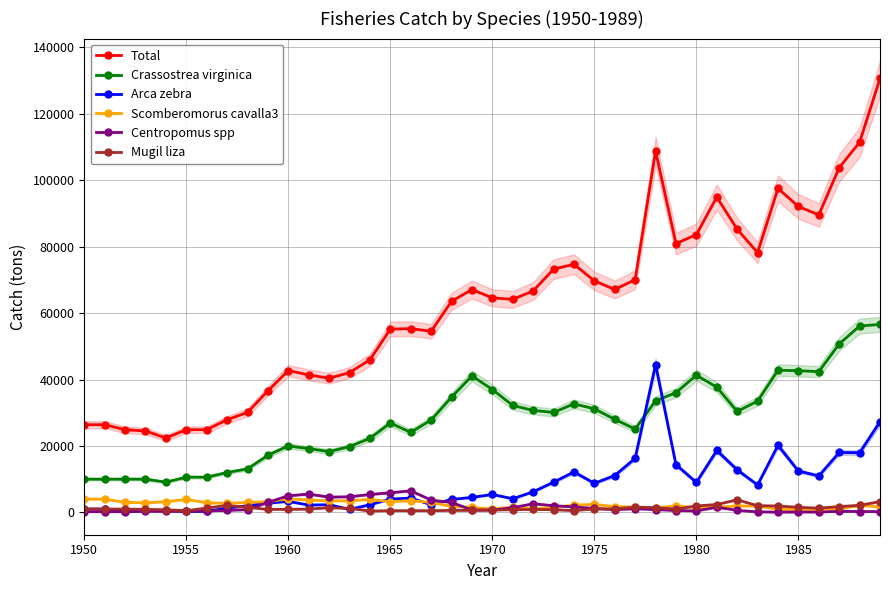

What is the sum of the Crassostrea virginica values at 1965 and 1950?

36900